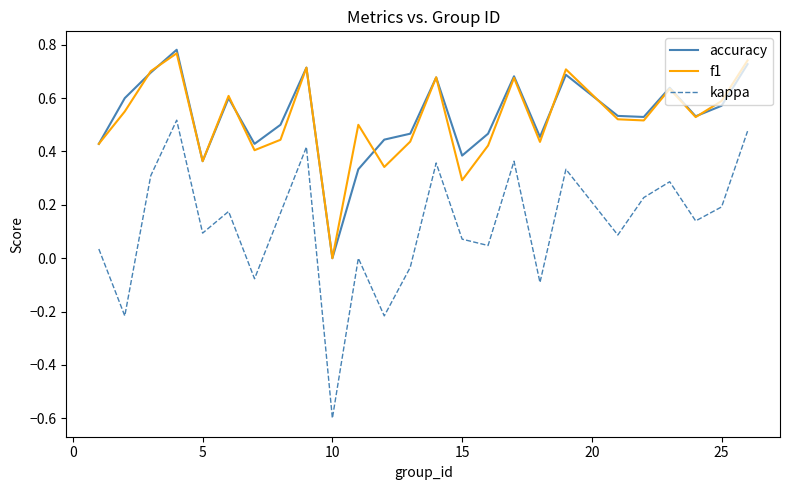

True or false: kappa and f1 cross at least once.

False